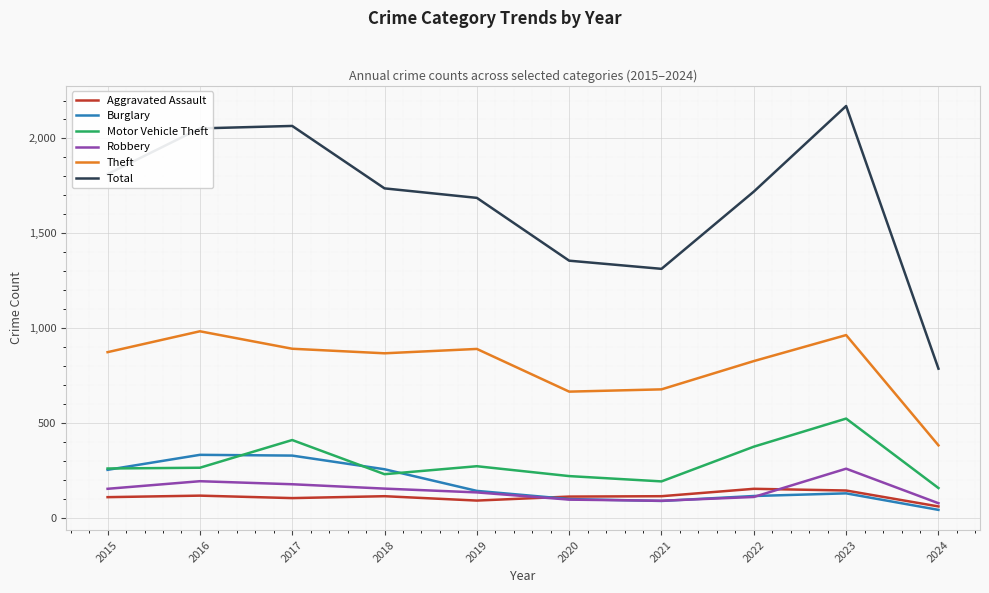

What are all the series names shown in the legend?

Aggravated Assault, Burglary, Motor Vehicle Theft, Robbery, Theft, Total